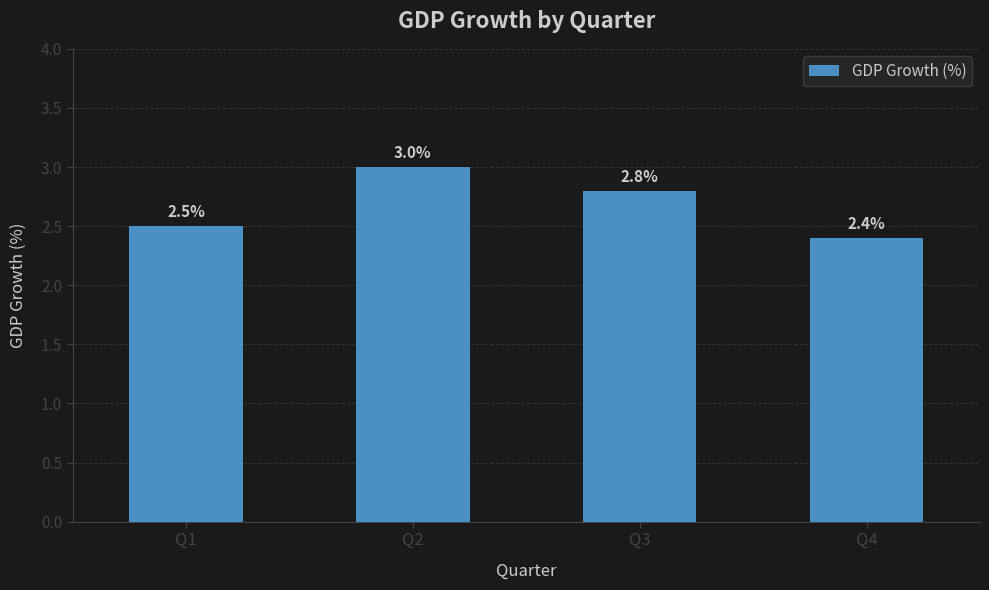

Which has a higher value, Q3 or Q2?

Q2